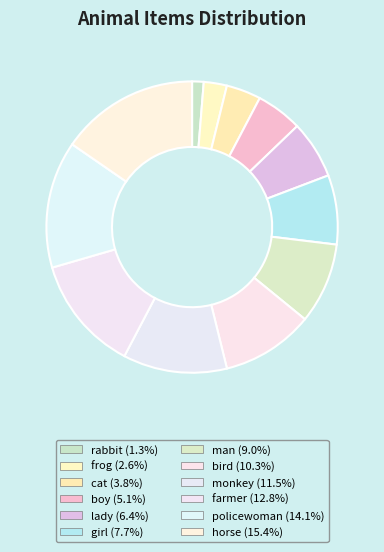

How many slices are in this pie chart?

12